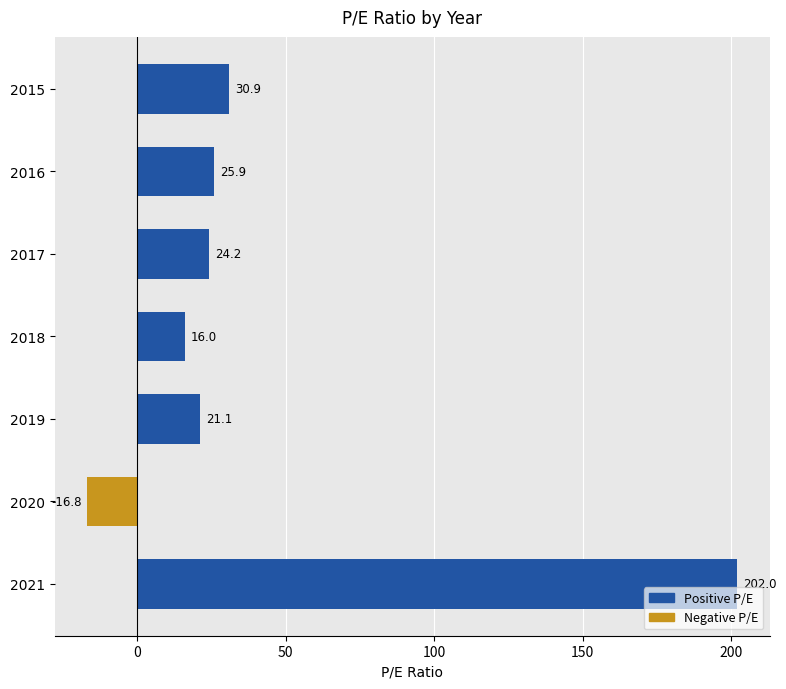

Reading top to bottom, extract all data points from this chart.

2015=30.9	2016=25.9	2017=24.2	2018=16.0	2019=21.1	2020=-16.8	2021=202.0